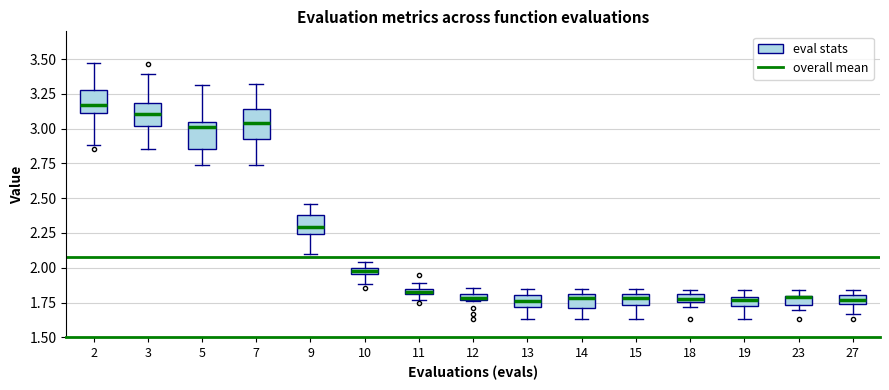

Which box has the highest median line?

2